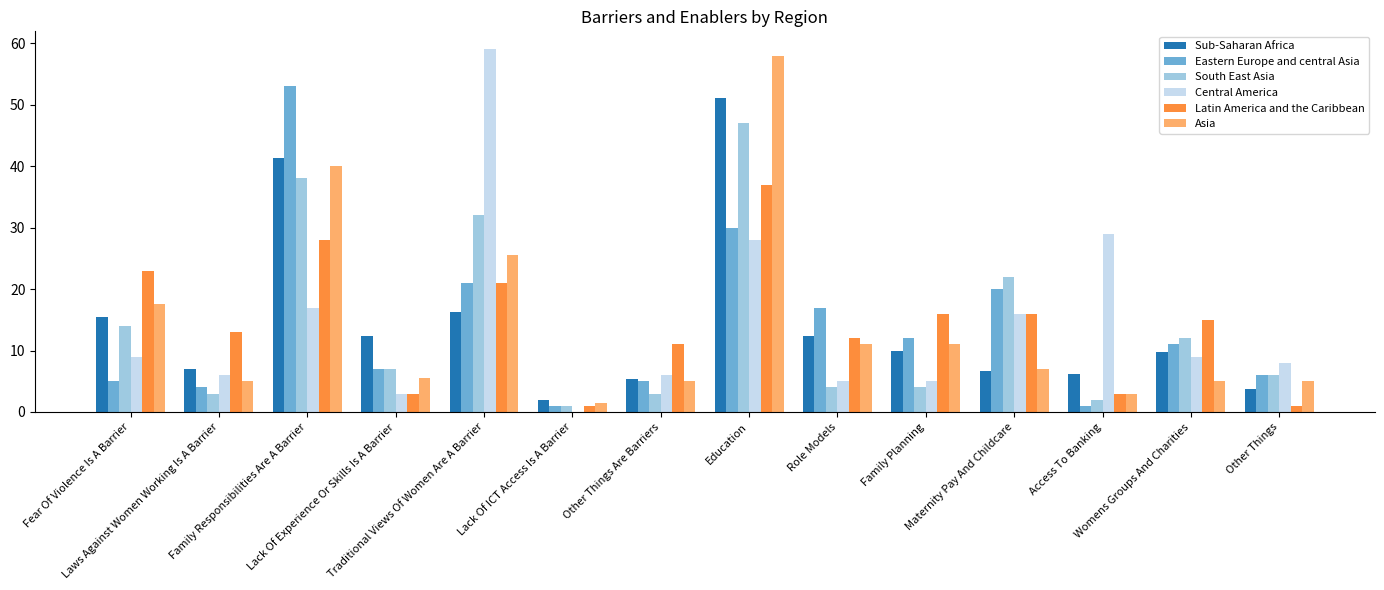

How many groups of bars are there?

14